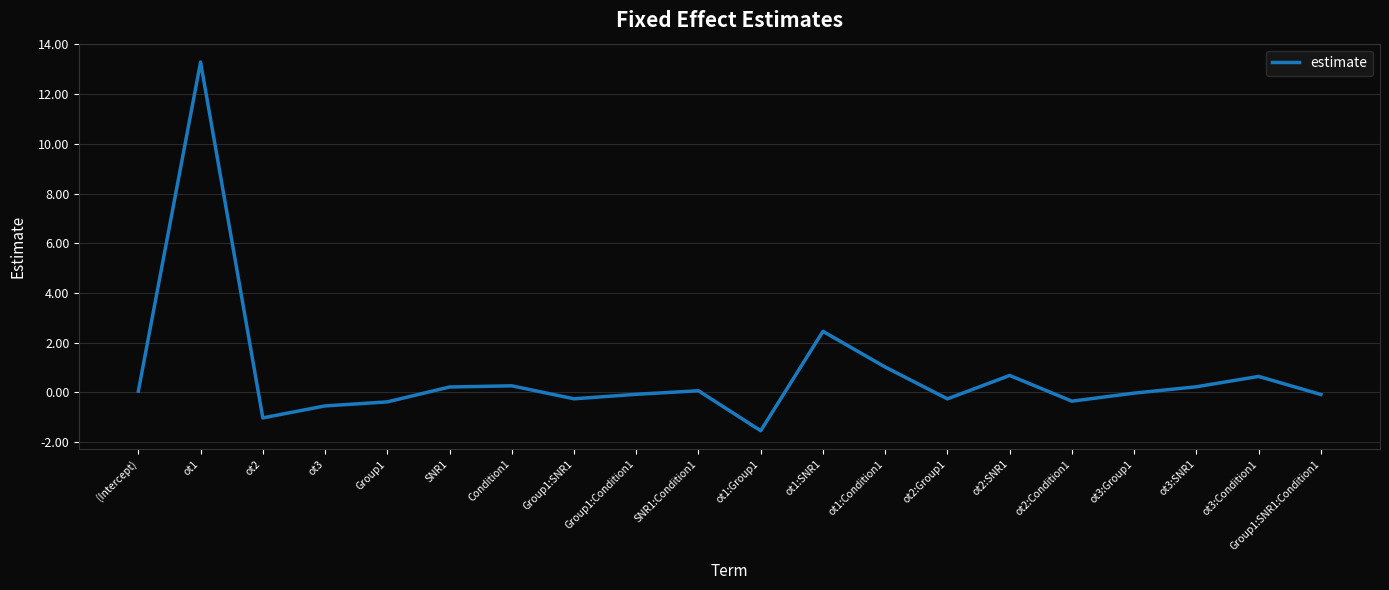

Where is the data nearest to the value 5?

ot1:SNR1